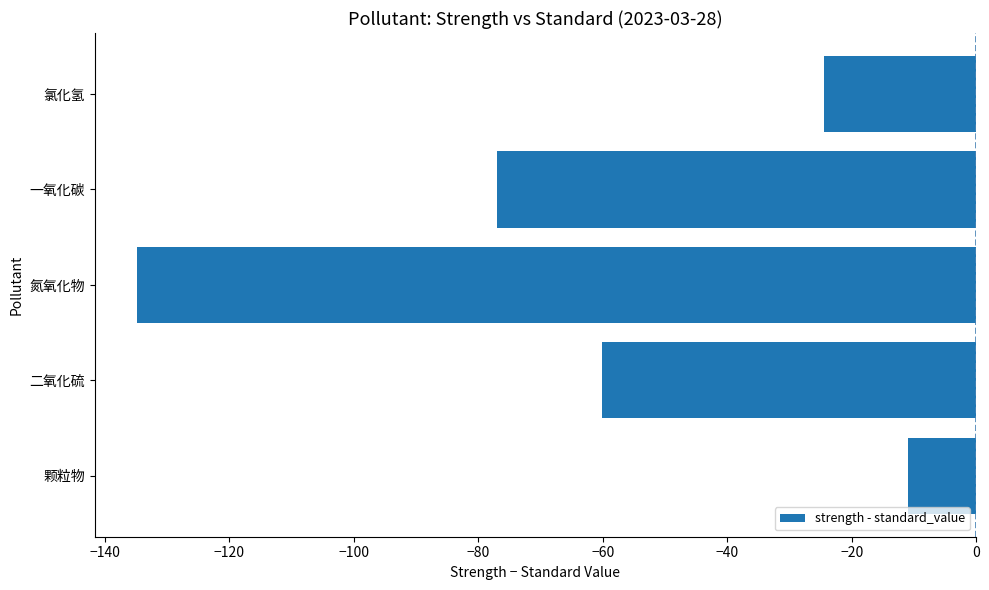

Which label corresponds to the largest value in the chart?

颗粒物